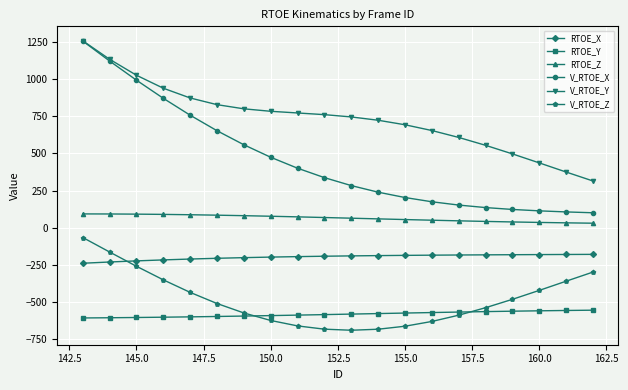

True or false: RTOE_Z and RTOE_Y cross at least once.

False